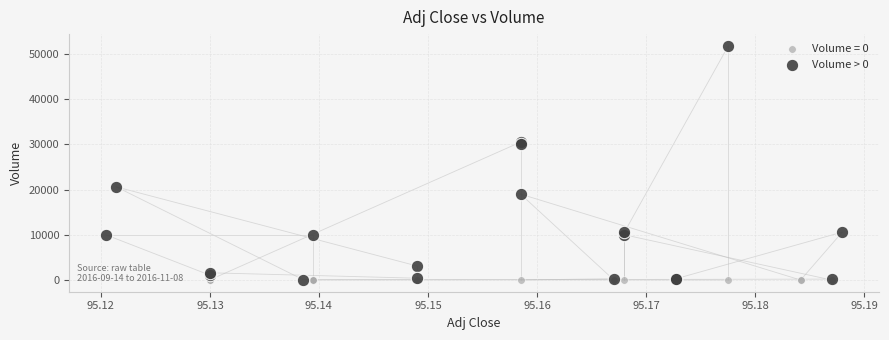

Which series contains the highest Y value?

Volume > 0